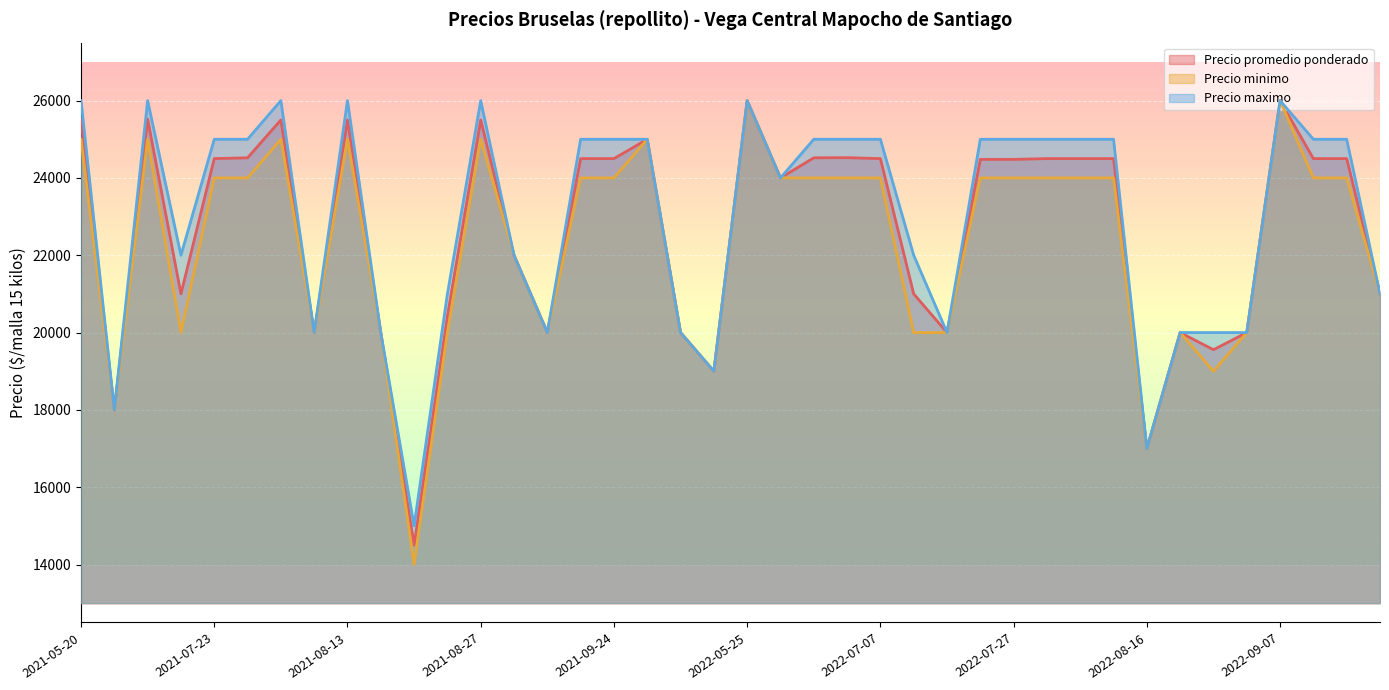

What are all the series names shown in the legend?

Precio promedio ponderado, Precio minimo, Precio maximo